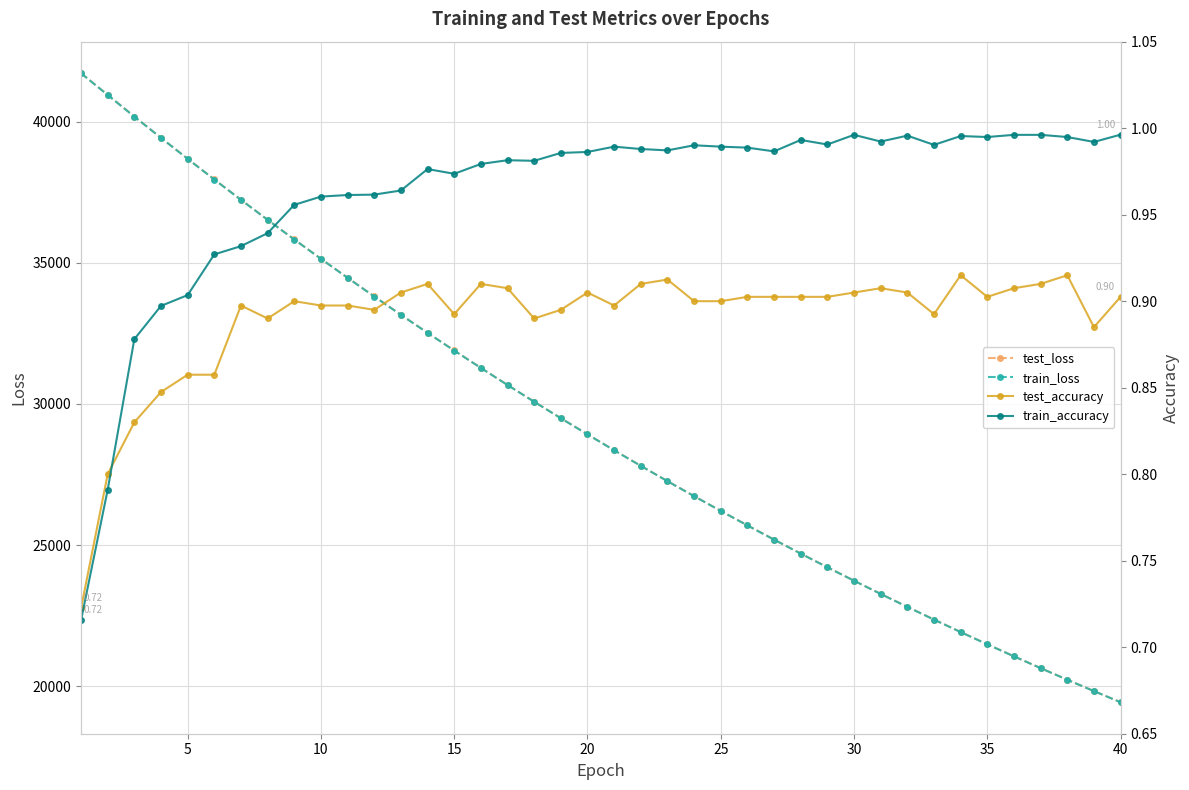

The value of test_loss at 15 is 20120.7. True or false?

False